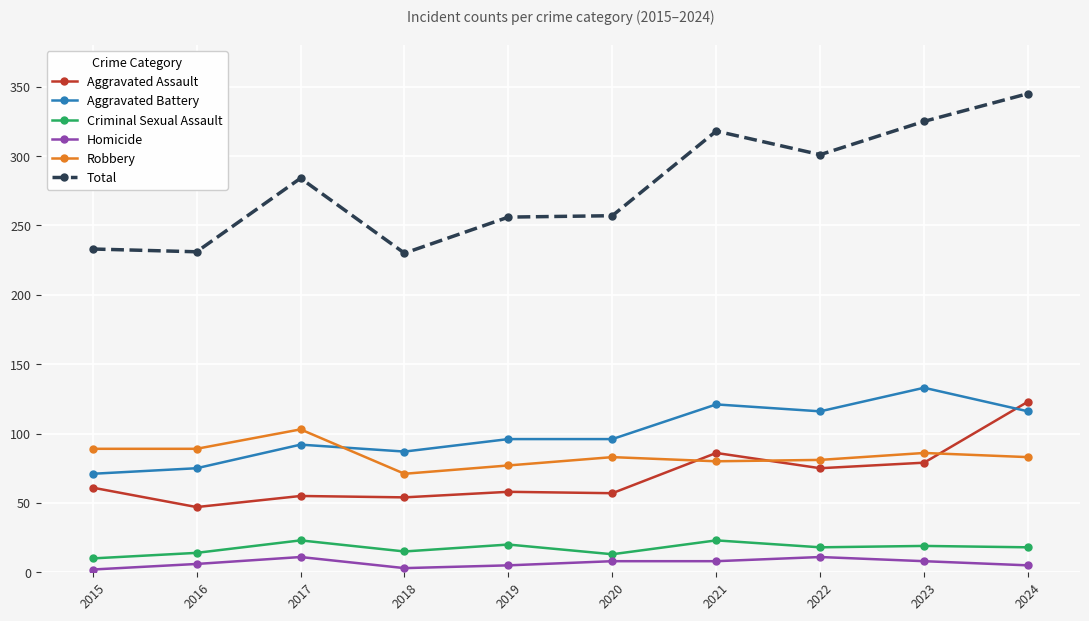

True or false: Aggravated Assault and Total intersect in this chart.

False